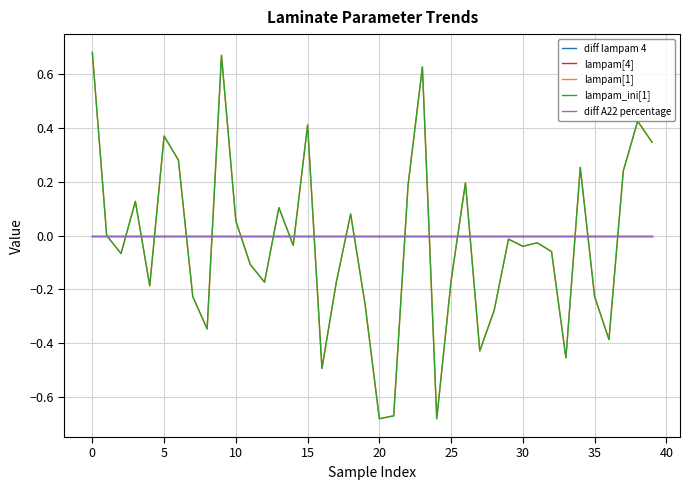

List the series in order of their peak value, lowest first.

lampam[4], diff lampam 4, diff A22 percentage, lampam[1], lampam_ini[1]